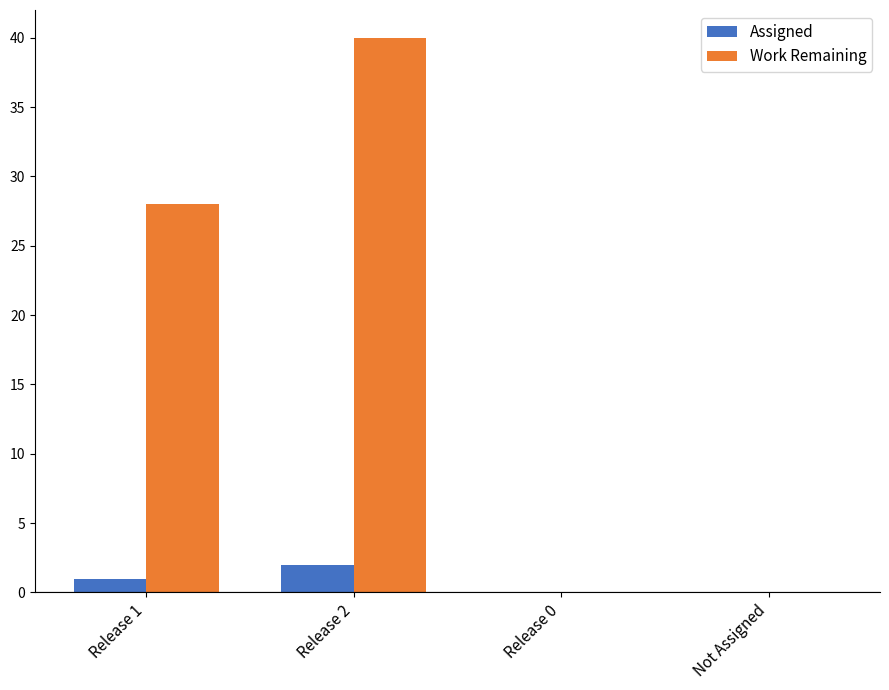

What is the sum of all Assigned values?

3